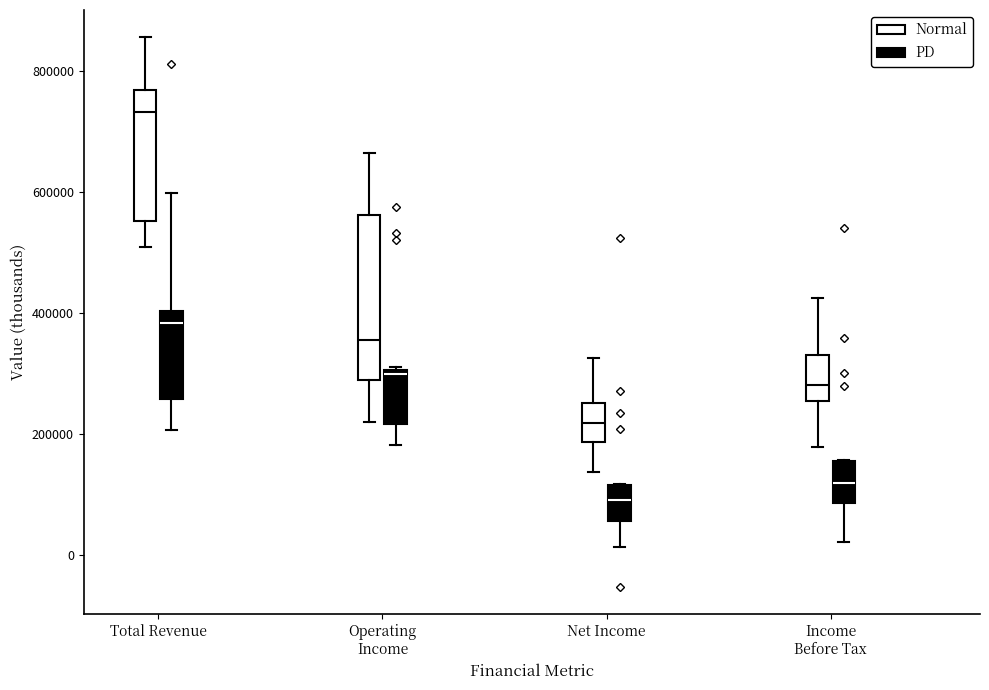

Comparing the boxes themselves (not the whiskers), which one is the tallest?

Operating Income (Normal)